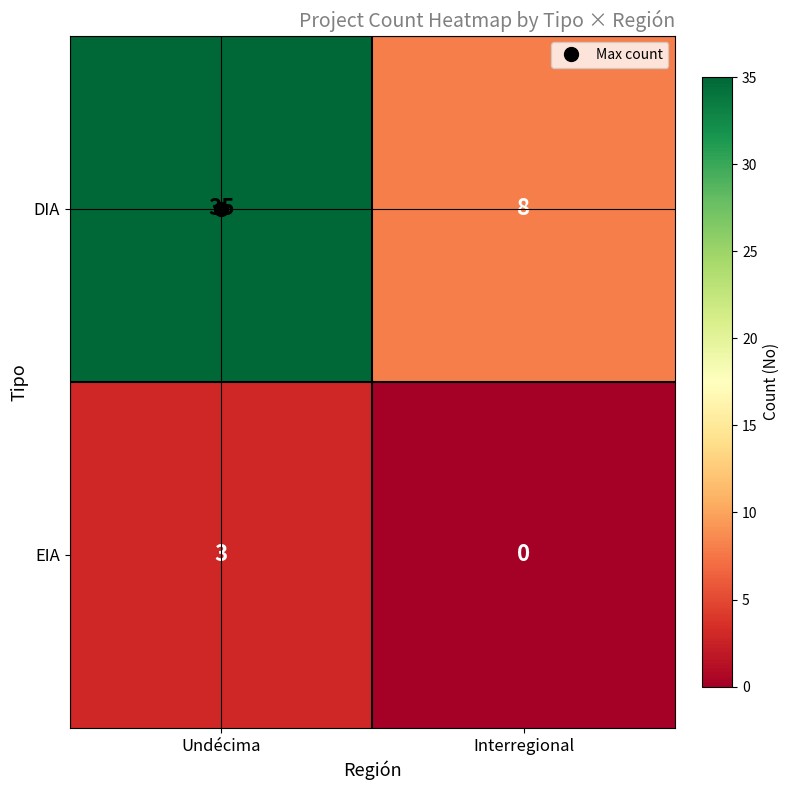

Which series has the largest total across all categories?

DIA